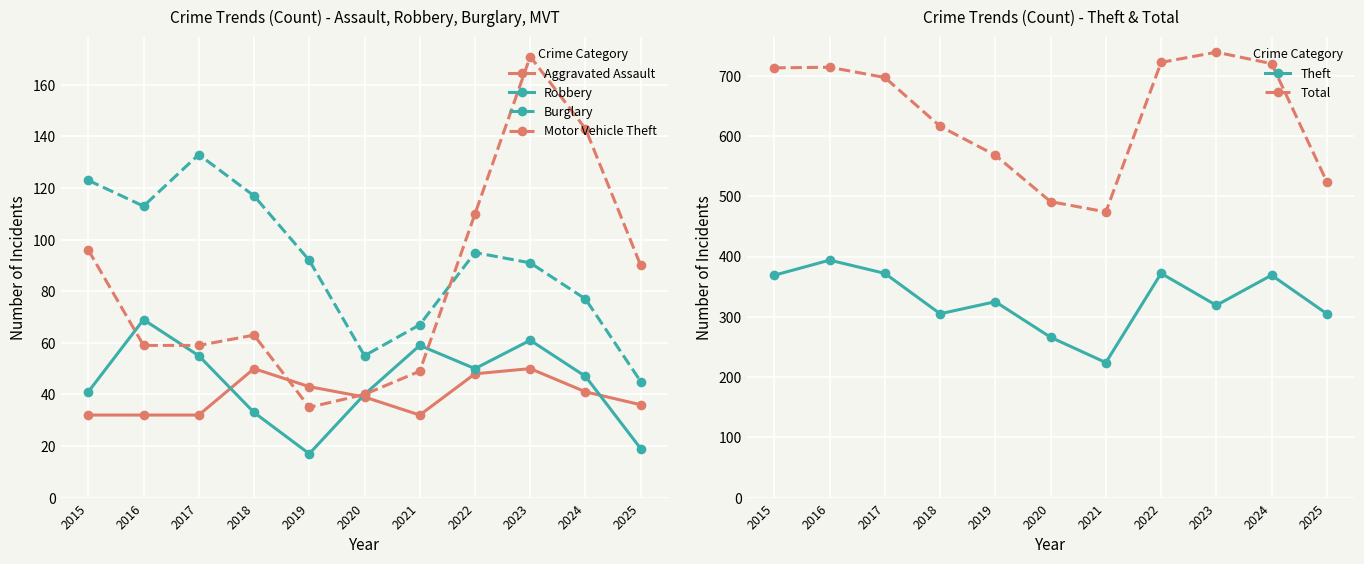

How many categories are shown in the chart?

11